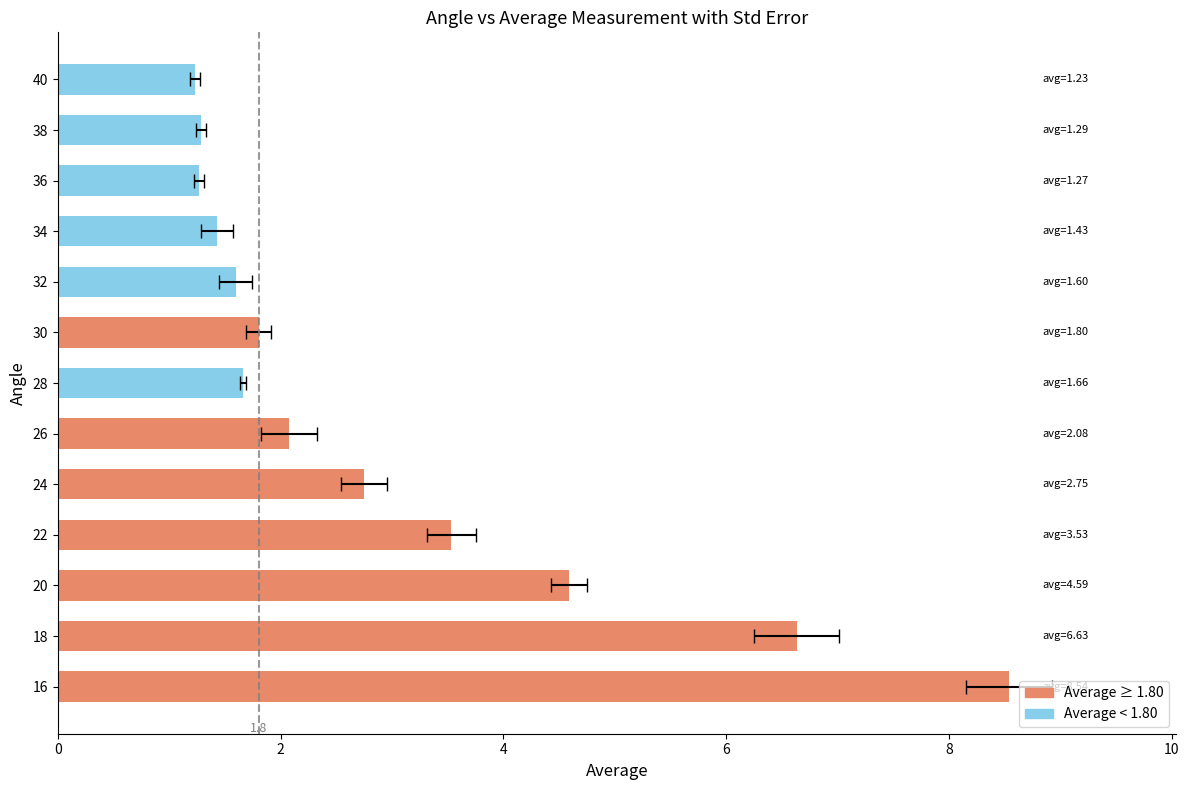

What is the change in value from 16 to 20?

-3.9